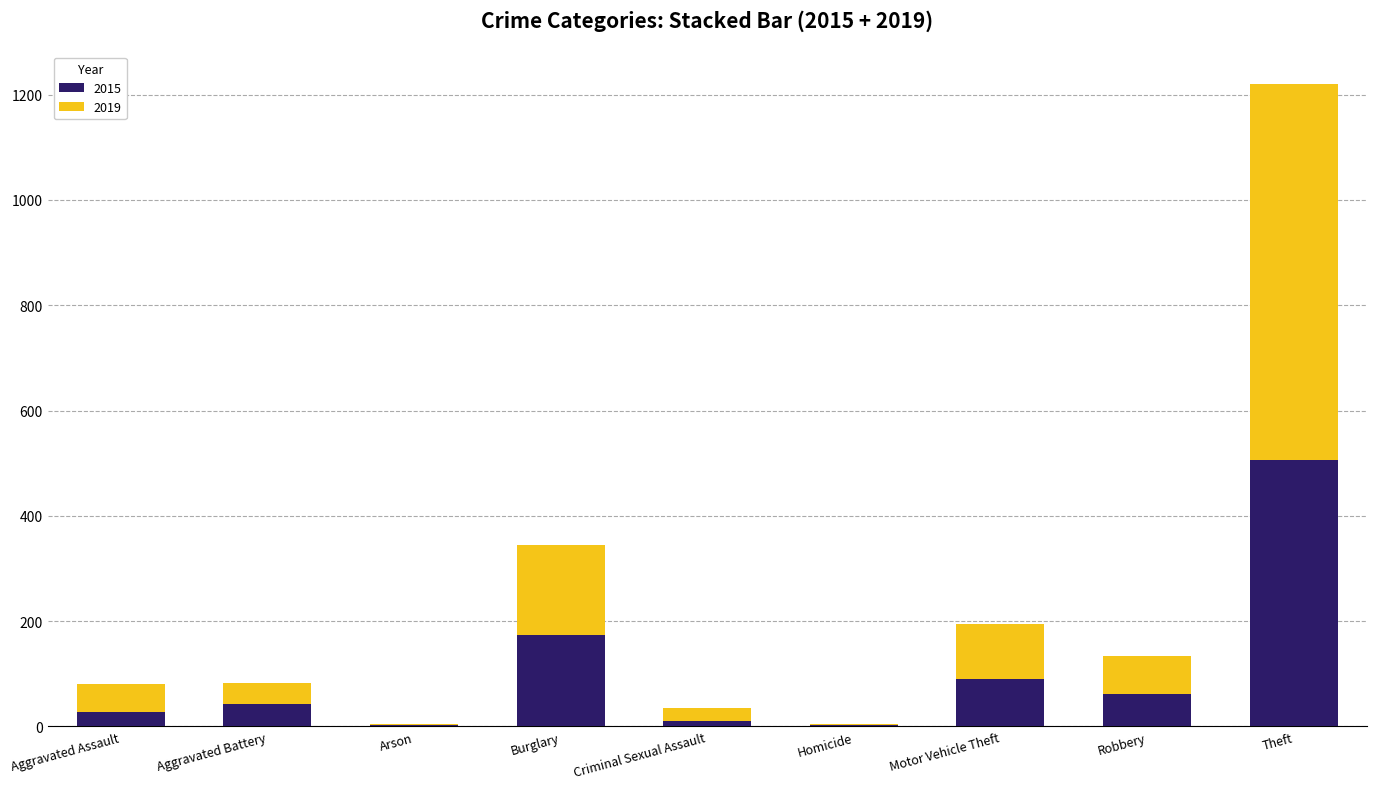

At which category is the sum across all series the highest?

Theft